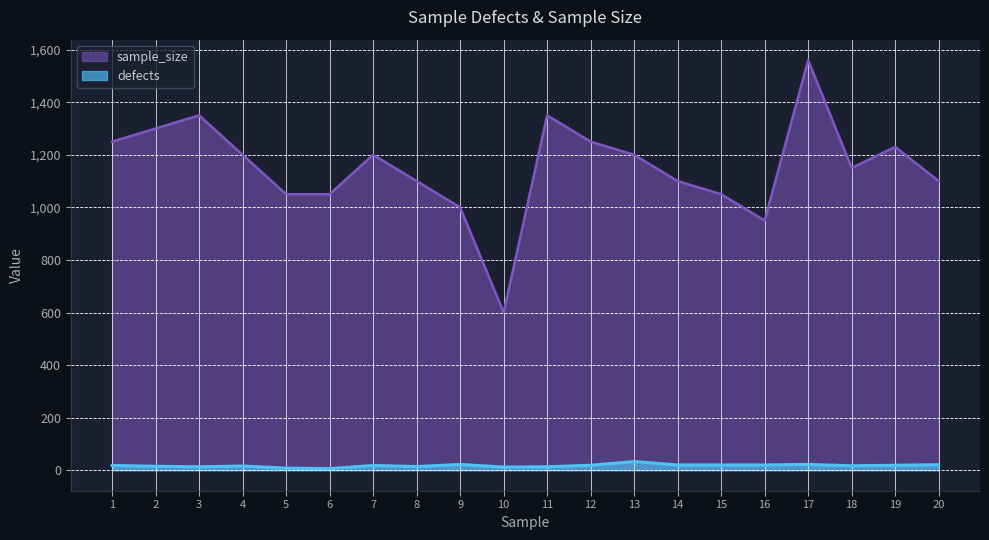

Which category has the highest value across all series?

17